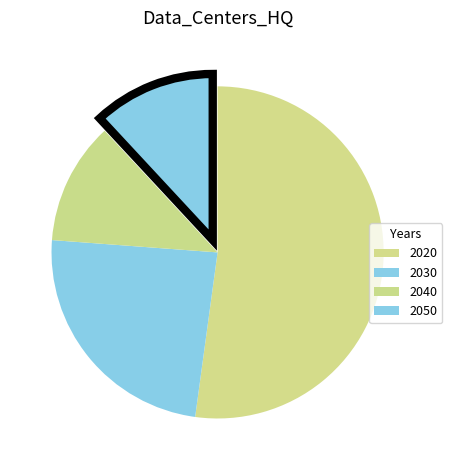

Count the number of slices in the pie.

4